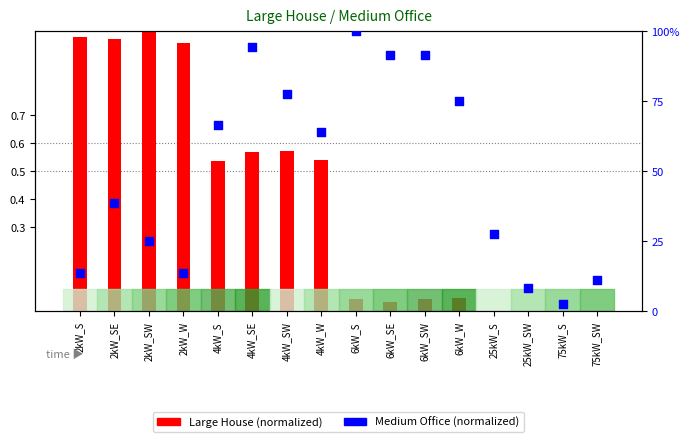

At how many categories does at least one series exceed 0?

16